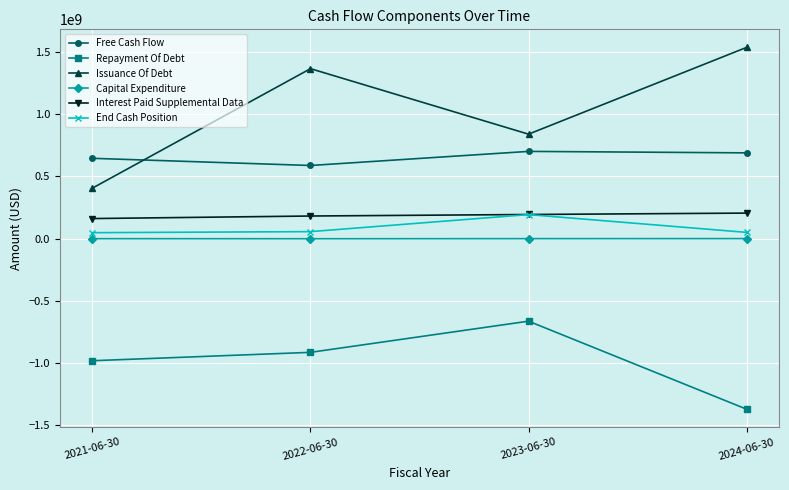

What is the average value of the Free Cash Flow series?

656075000